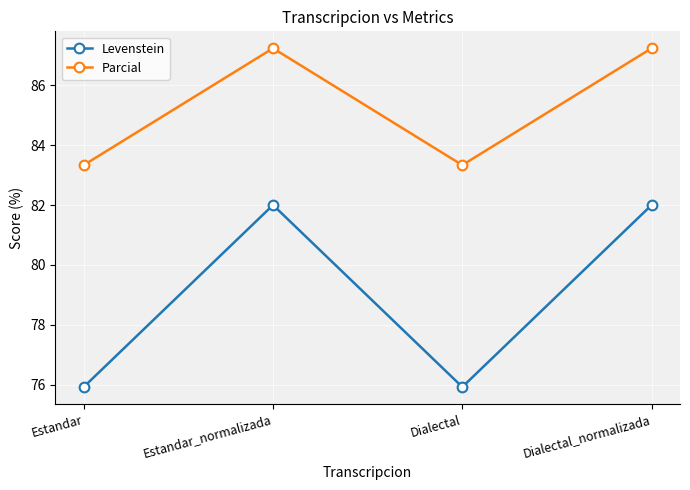

Does the chart have visible grid lines?

Yes